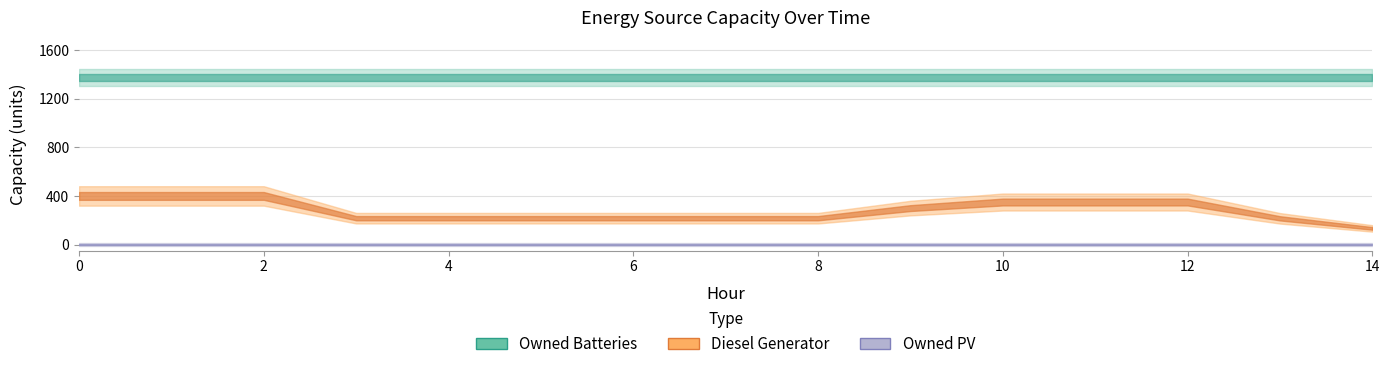

True or false: Owned Batteries and Owned PV intersect in this chart.

False